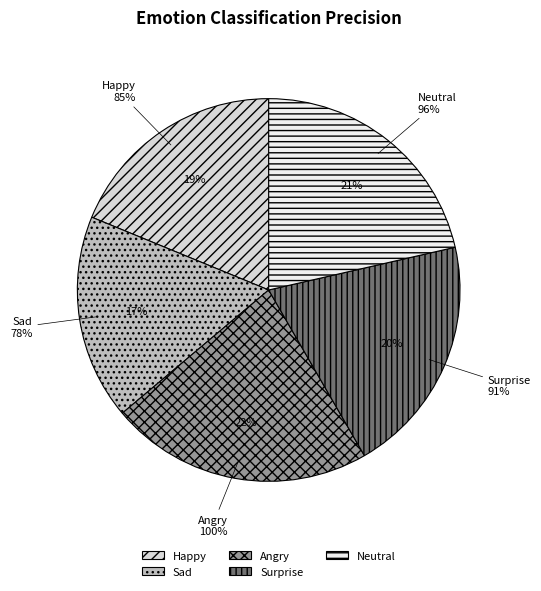

Does Neutral represent more than half of the total?

No